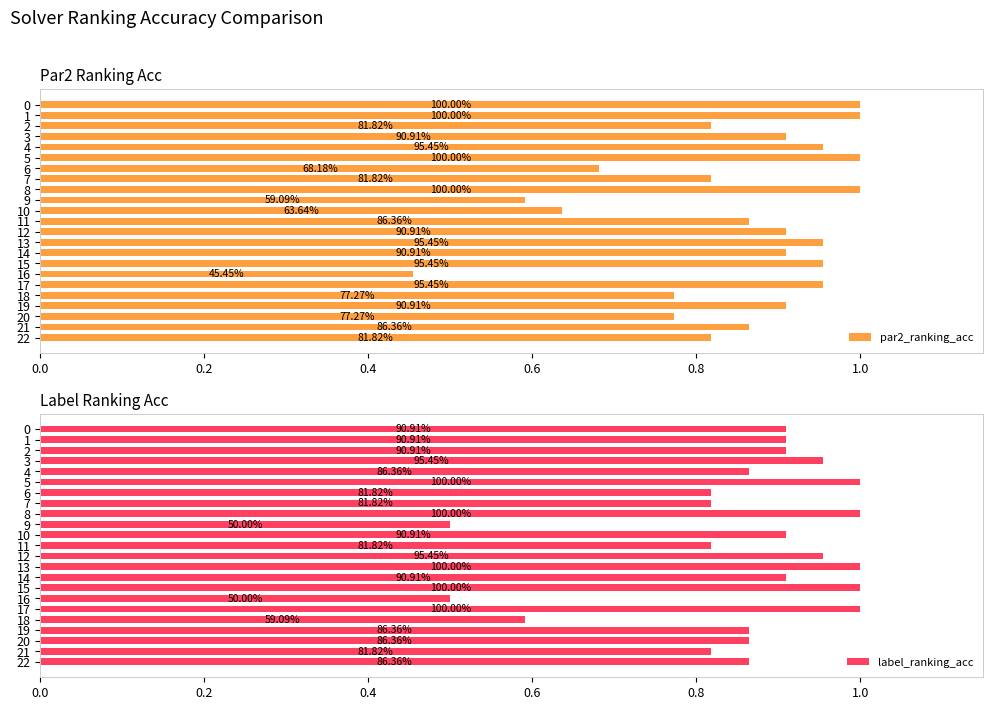

What is the sum of all par2_ranking_acc values?

19.5